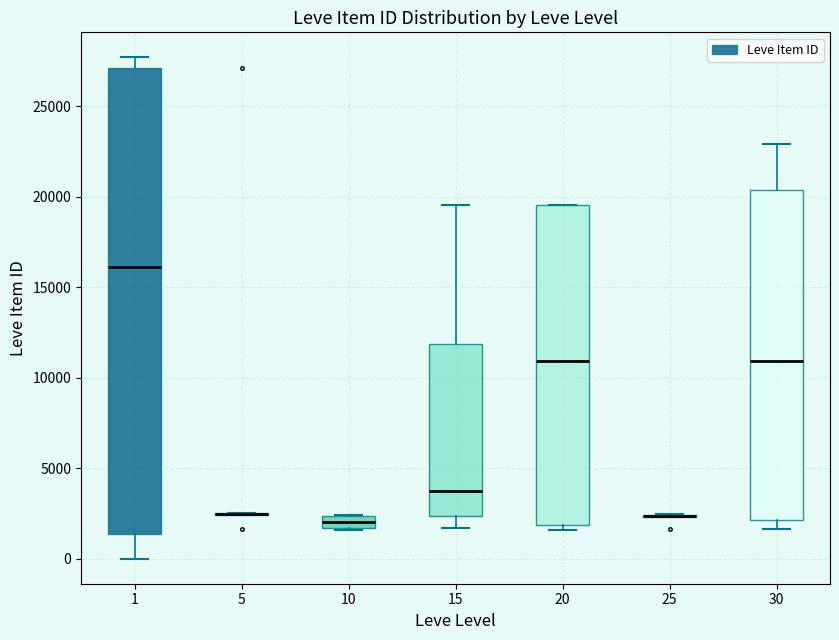

Comparing the boxes themselves (not the whiskers), which one is the tallest?

1